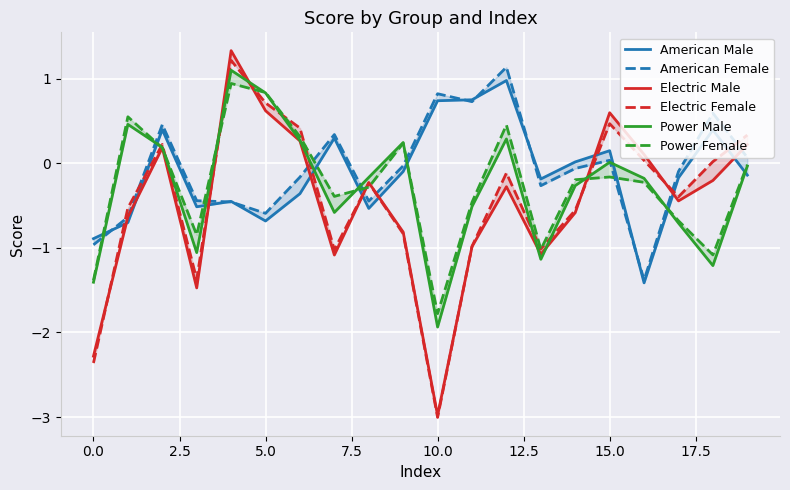

Is it true that Power Female equals -0.7 at 17?

True